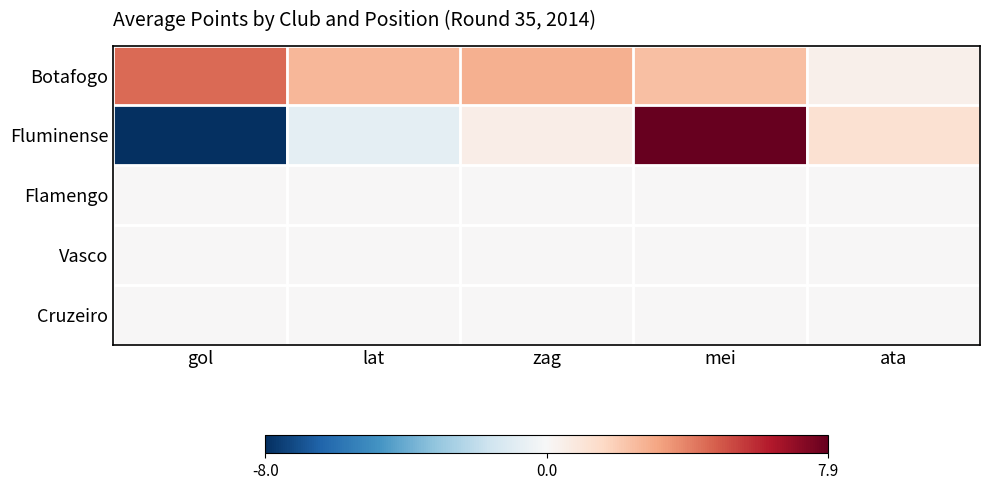

How many distinct data groups are displayed?

5